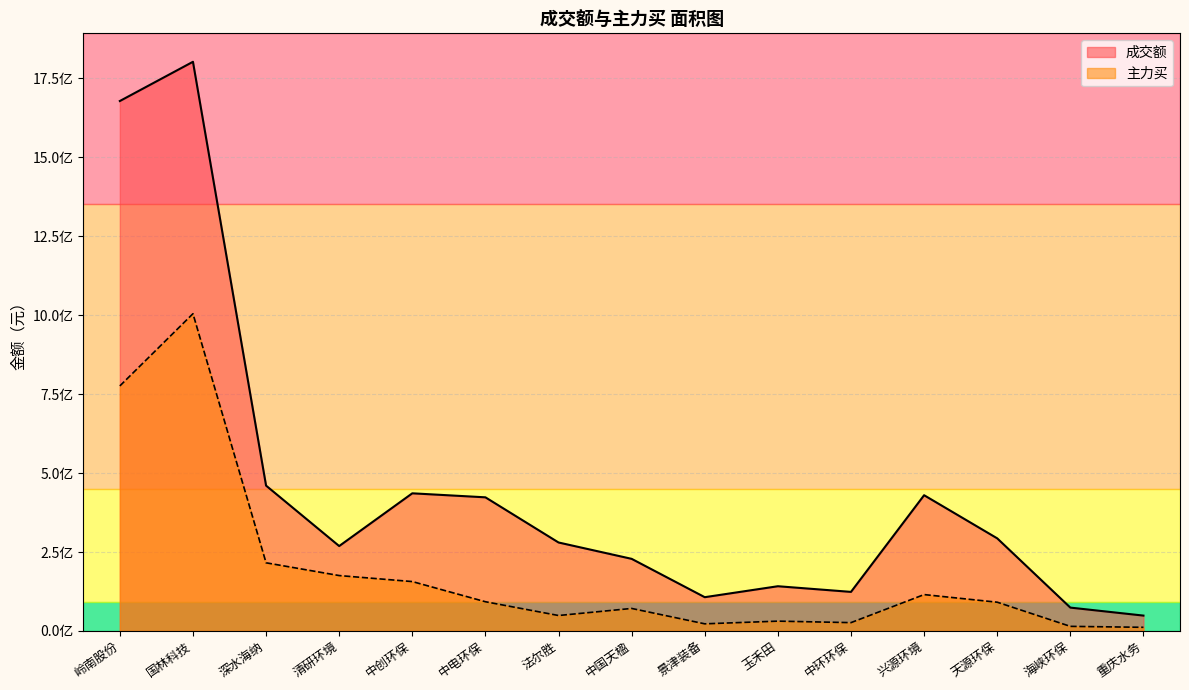

What is the value of the 主力买 point at the 11th from the left?

26358052